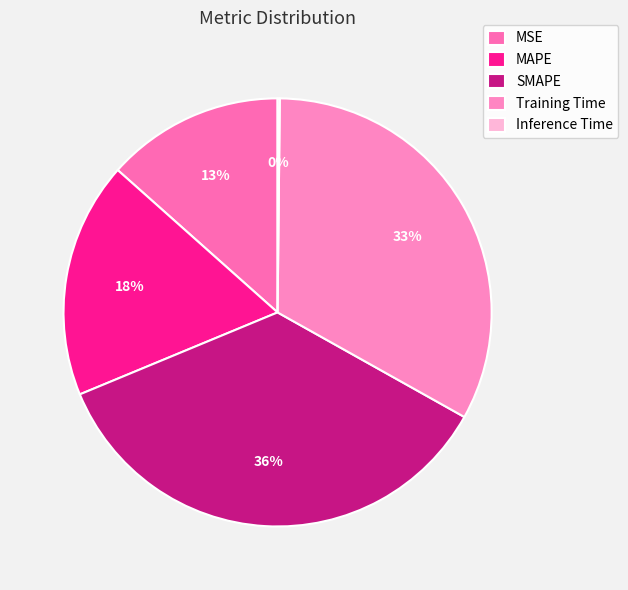

Rank the categories by value from highest to lowest.

SMAPE, Training Time, MAPE, MSE, Inference Time